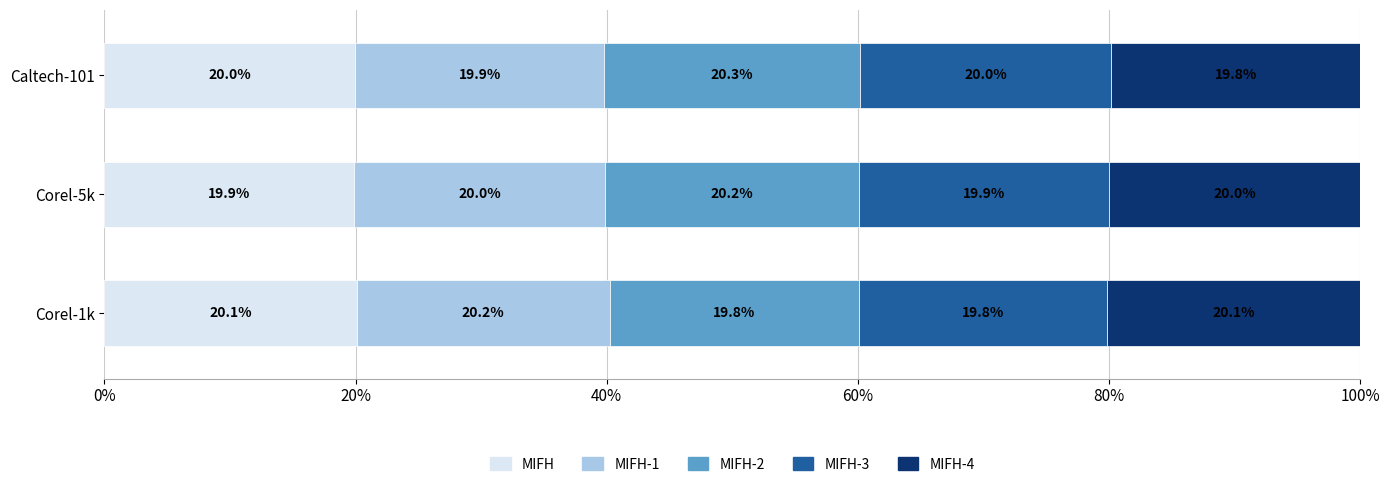

At which label does MIFH reach its peak?

Corel-1k